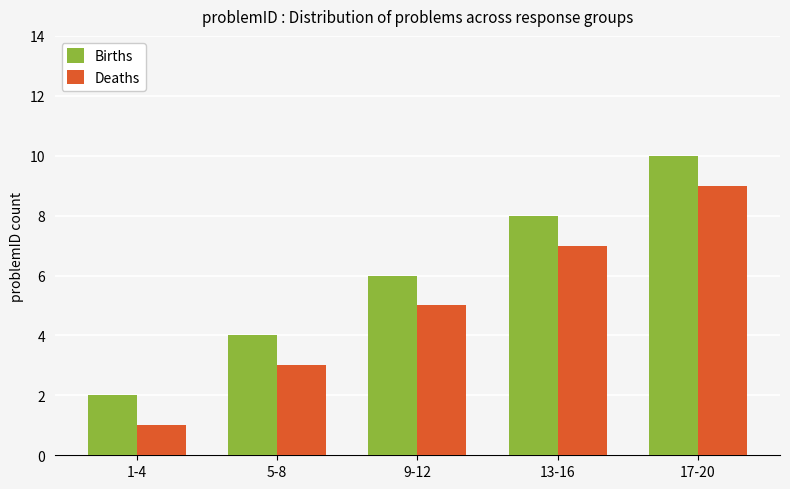

At which category is the sum across all series the highest?

17-20